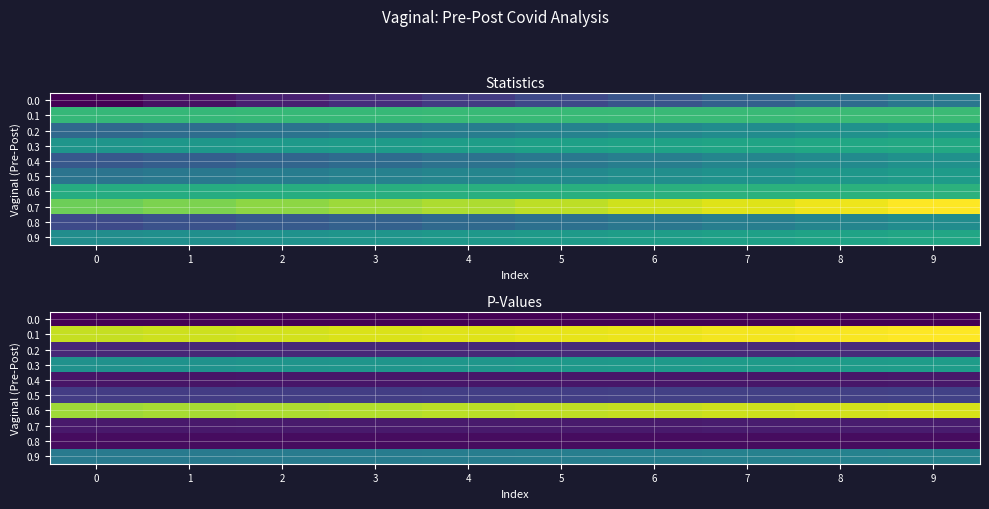

The 0.5 series shows 0.2 at 7. True or false?

True